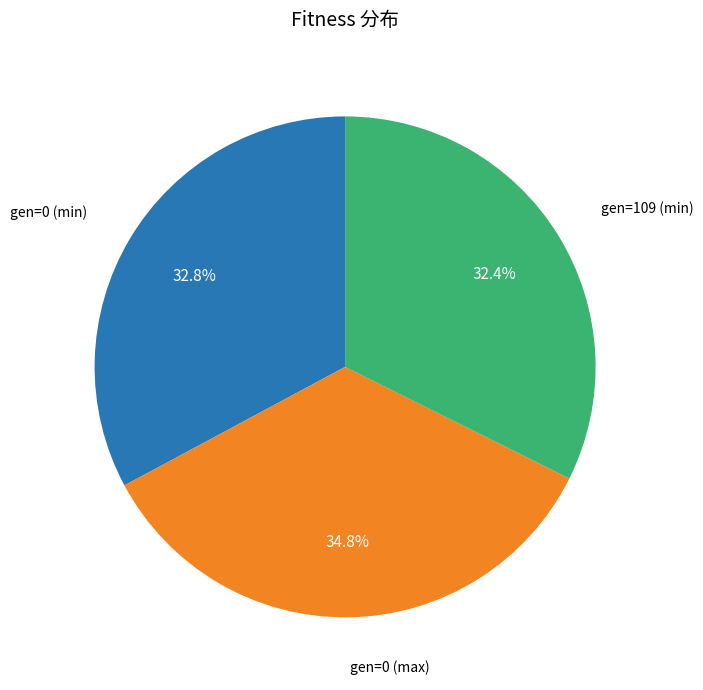

Does any single category account for the majority?

No